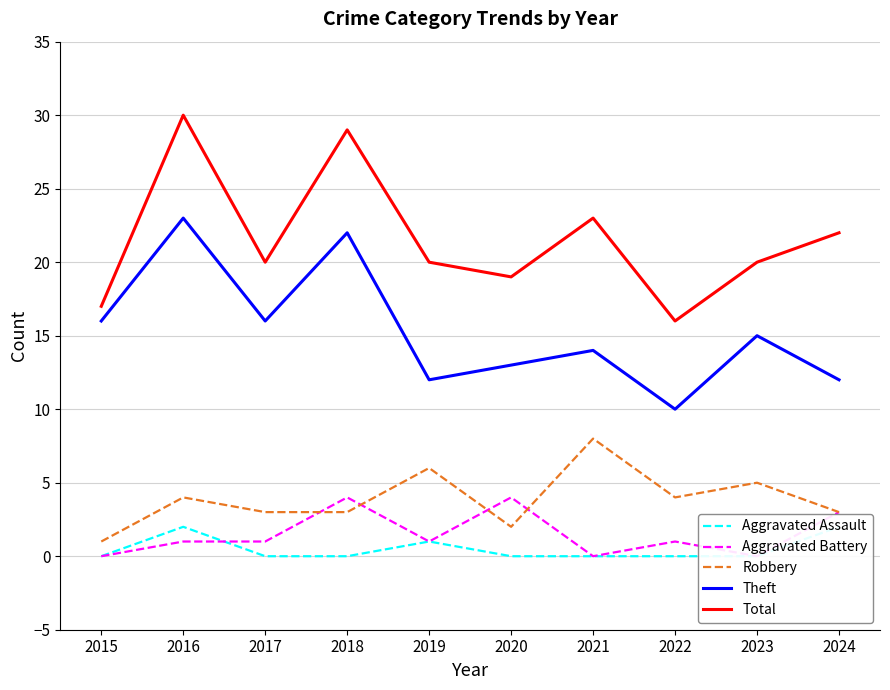

True or false: Theft and Total cross at least once.

False